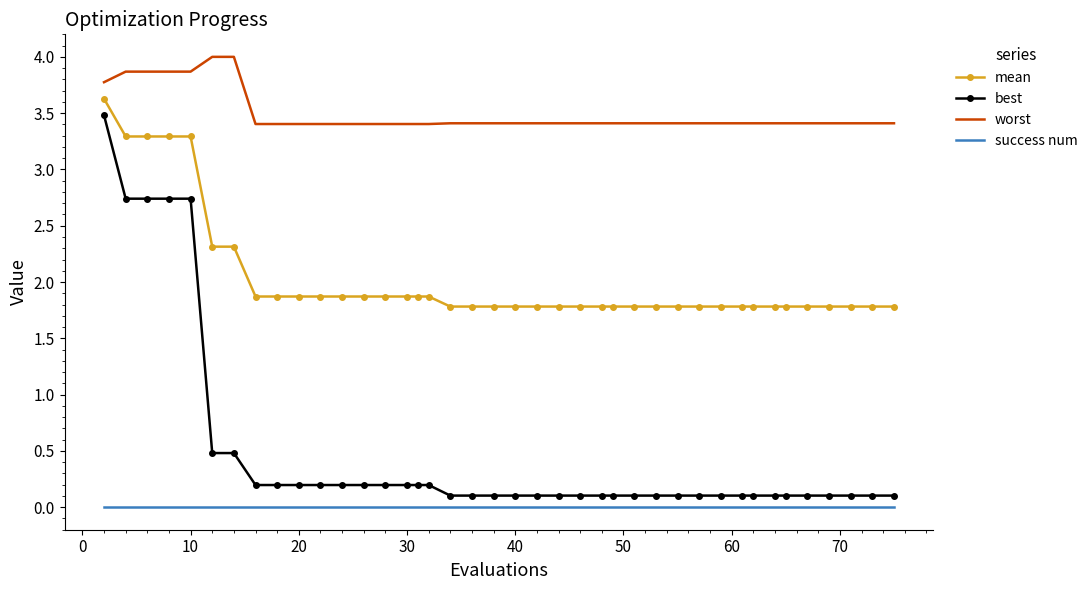

How many distinct data groups are displayed?

4